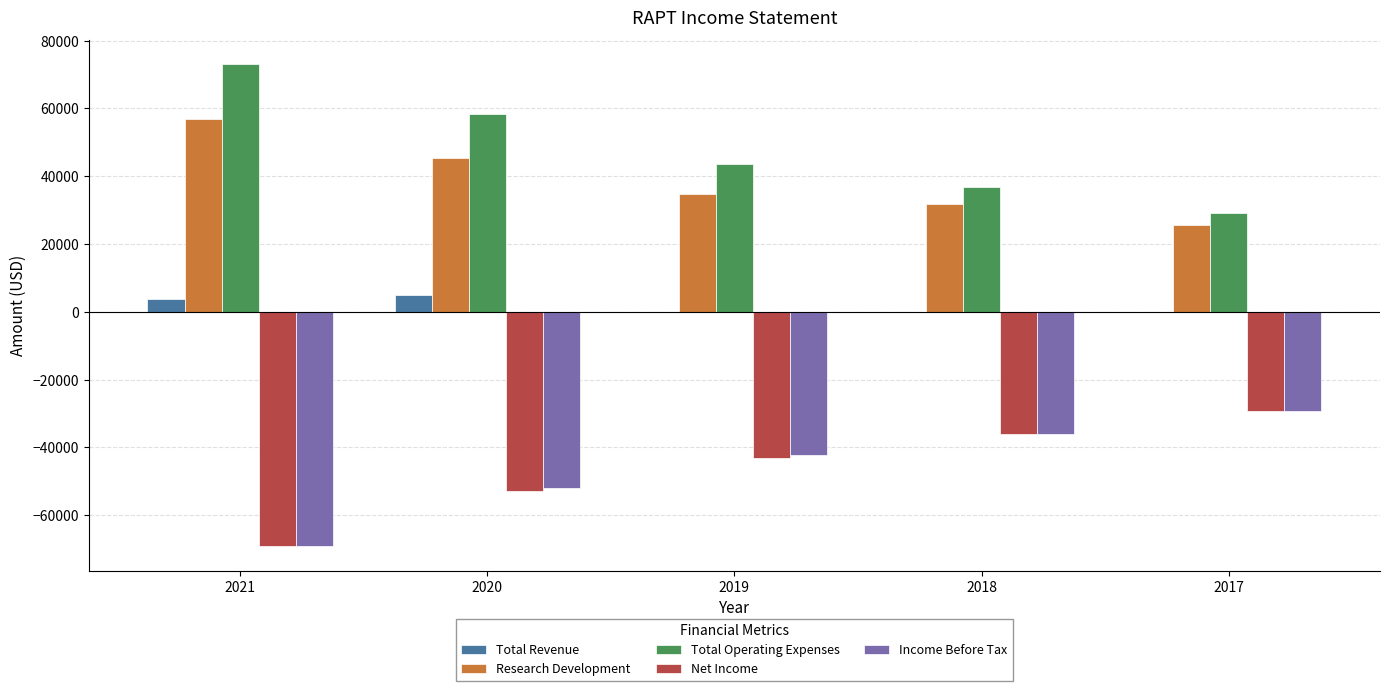

What is the sum of the Research Development values at 2018 and 2019?

66700